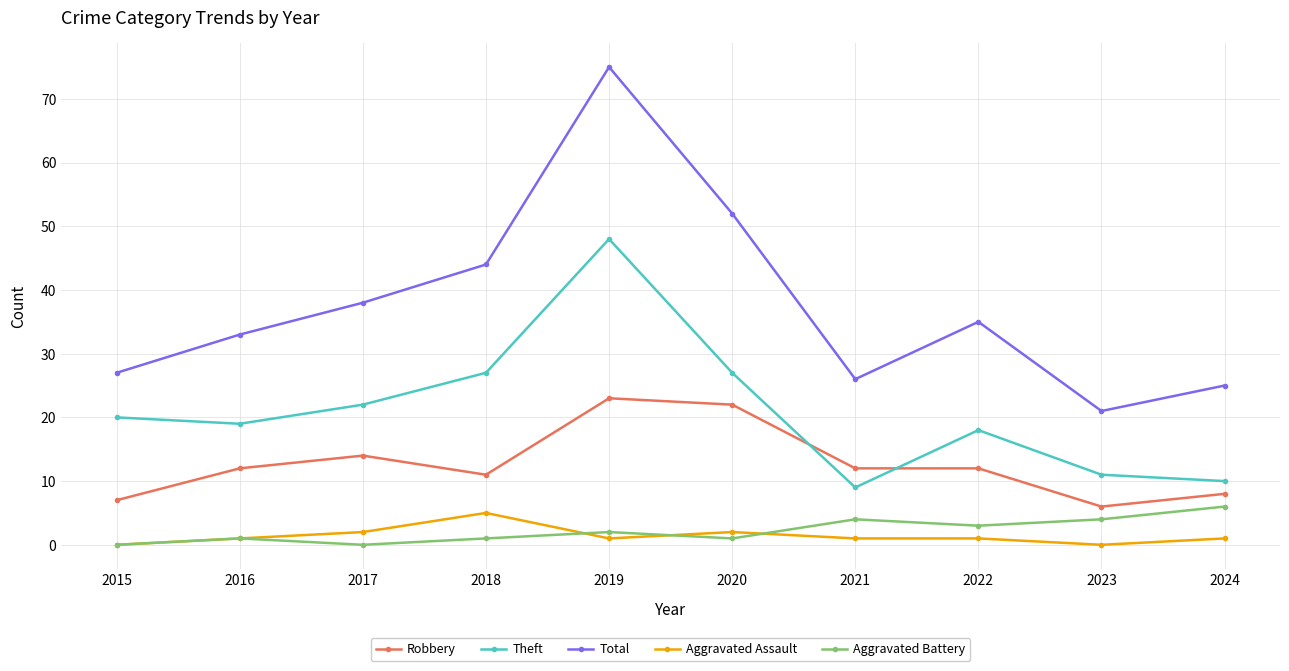

The Aggravated Assault series shows 3 at 2015. True or false?

False